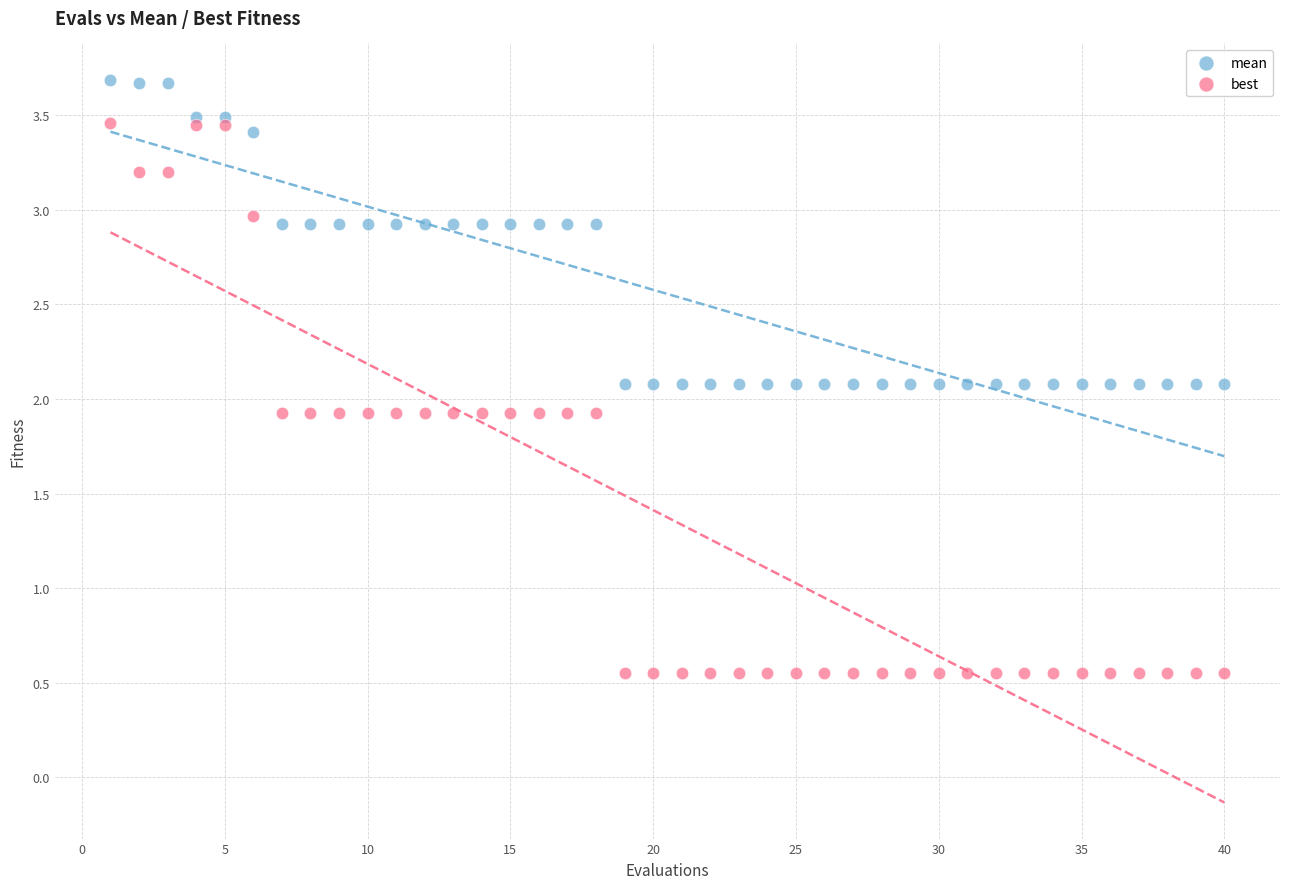

Across all data points, what is the range of X values (max minus min)?

39.0